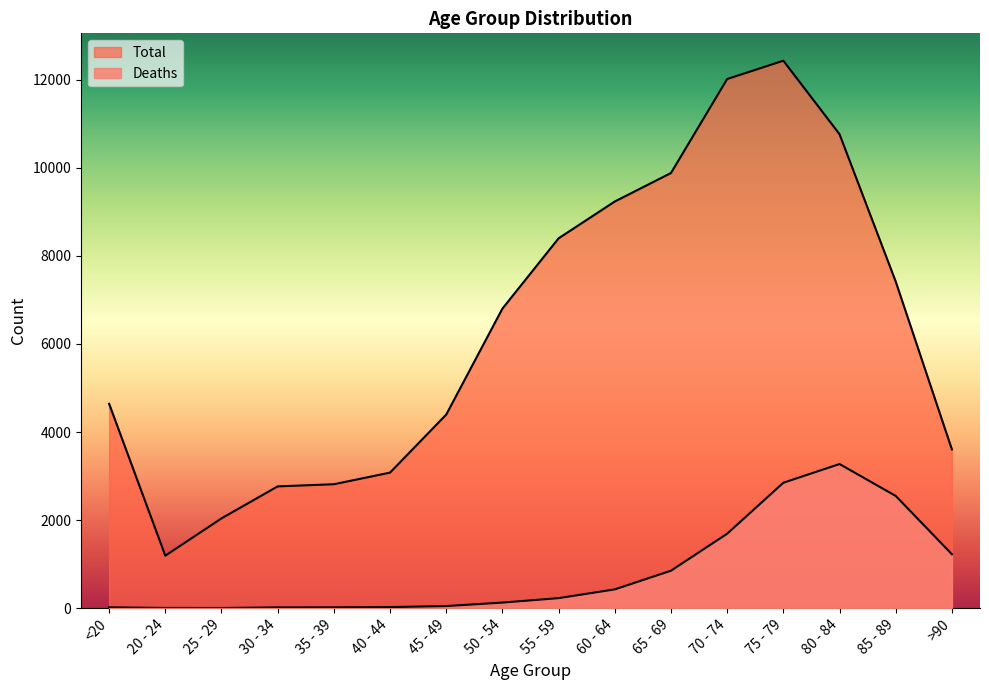

What is the total value across all series at 25 - 29?

2041